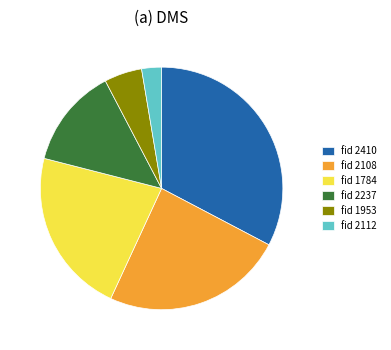

What is the smallest slice in the pie chart?

fid 2112